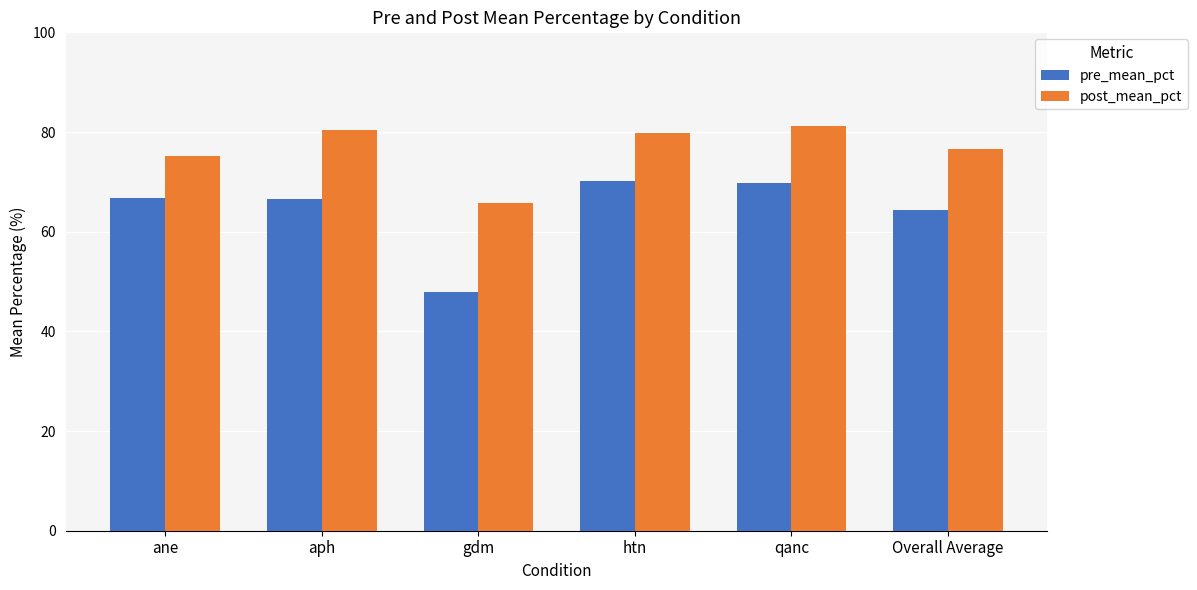

What is the approximate value of post_mean_pct at gdm?

65.7